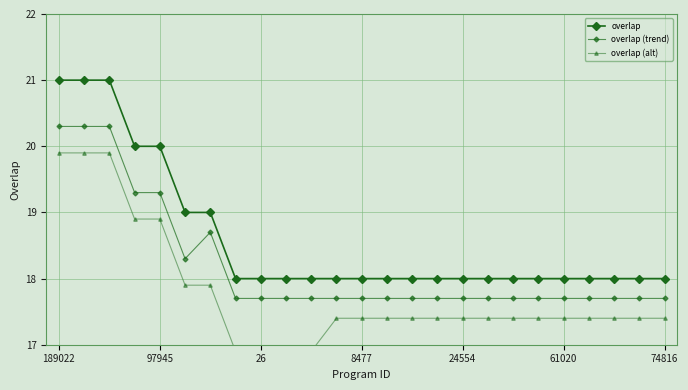

What is the sum of the overlap (alt) values at 22 and 7?

34.3